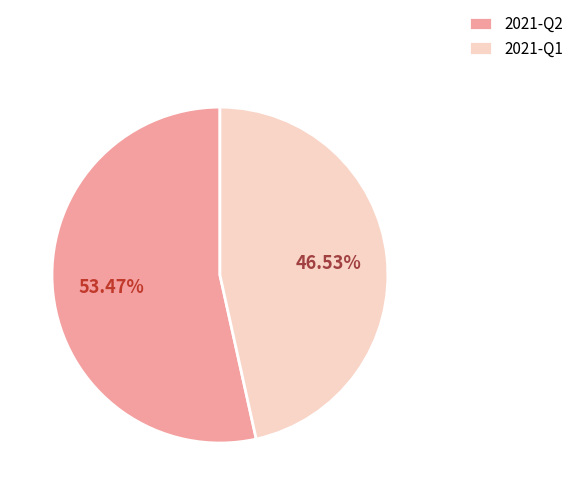

Rank the categories by value from highest to lowest.

2021-Q2, 2021-Q1